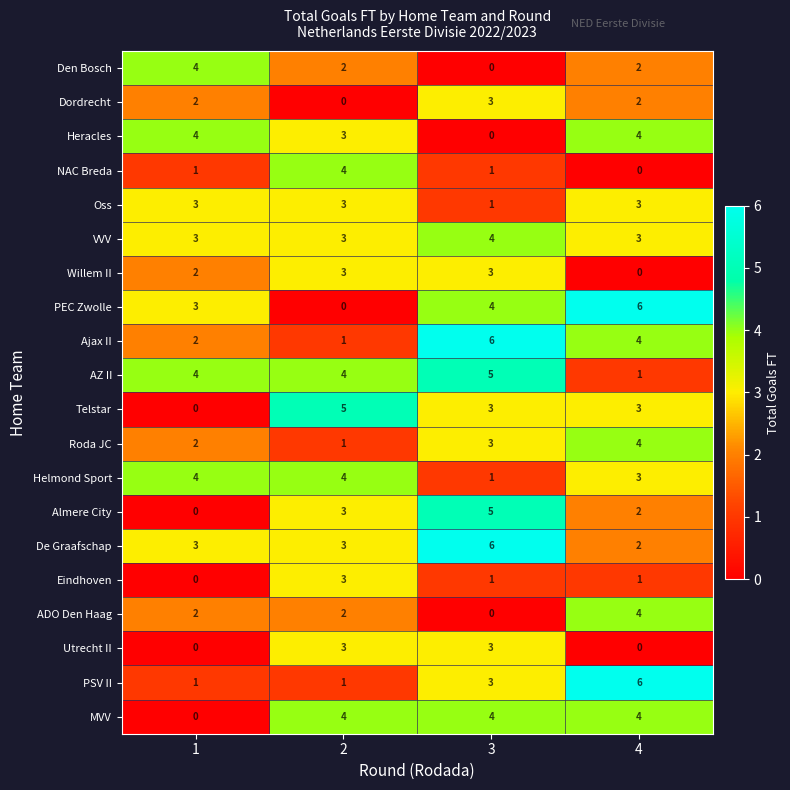

What is the greatest value displayed?

6